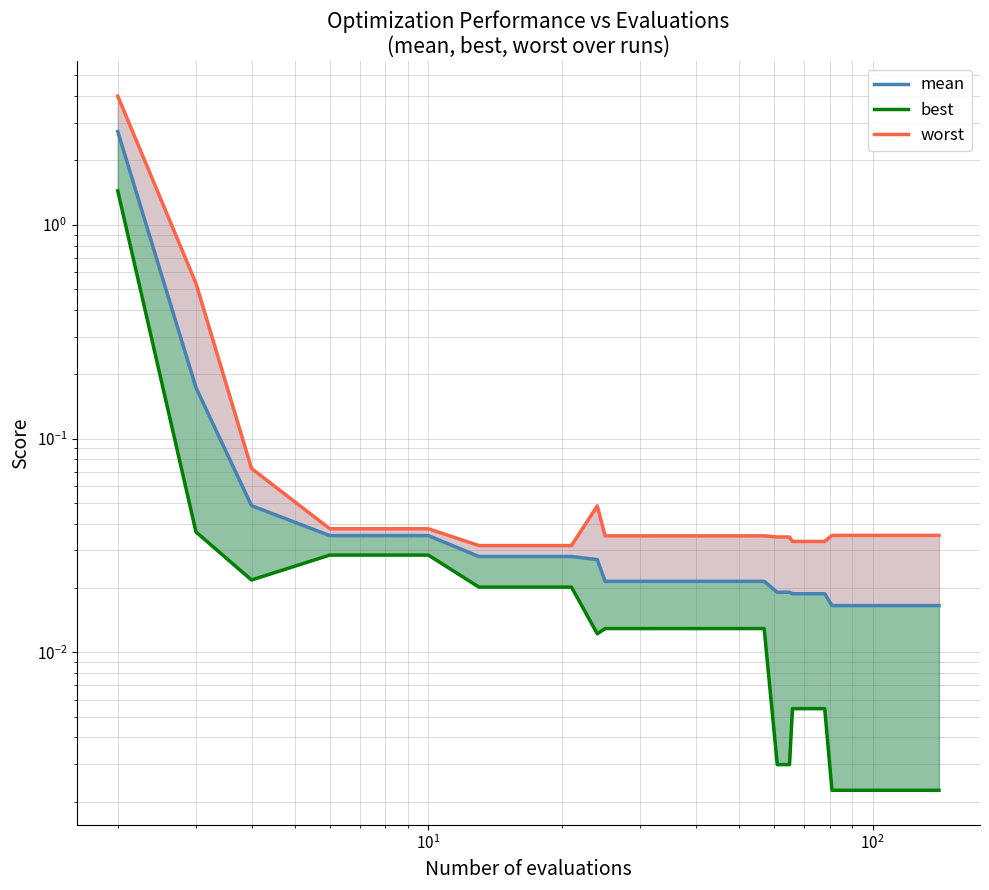

True or false: worst has more than 2 points higher than both neighbors.

False